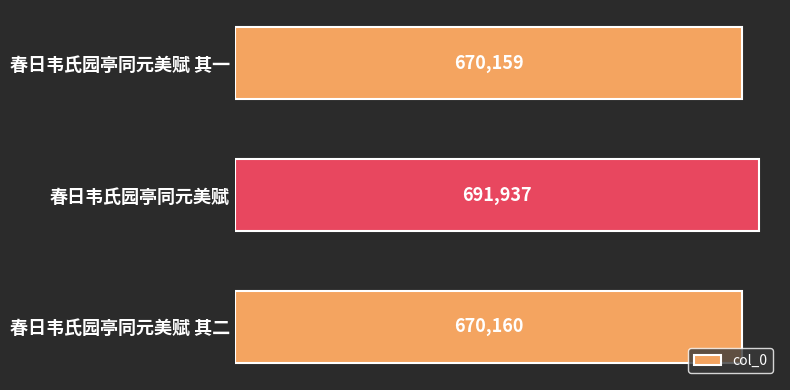

Where is the data nearest to the value 681048?

春日韦氏园亭同元美赋 其二